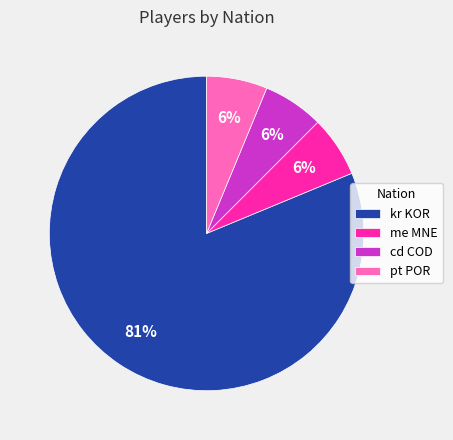

How many segments does this pie chart have?

4